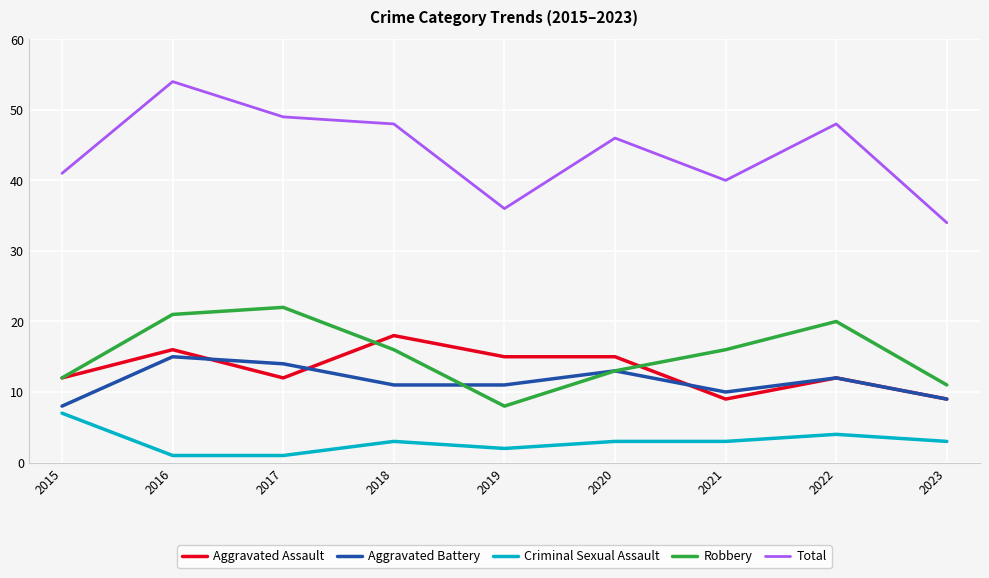

What value does the Aggravated Battery series have at 2023?

9